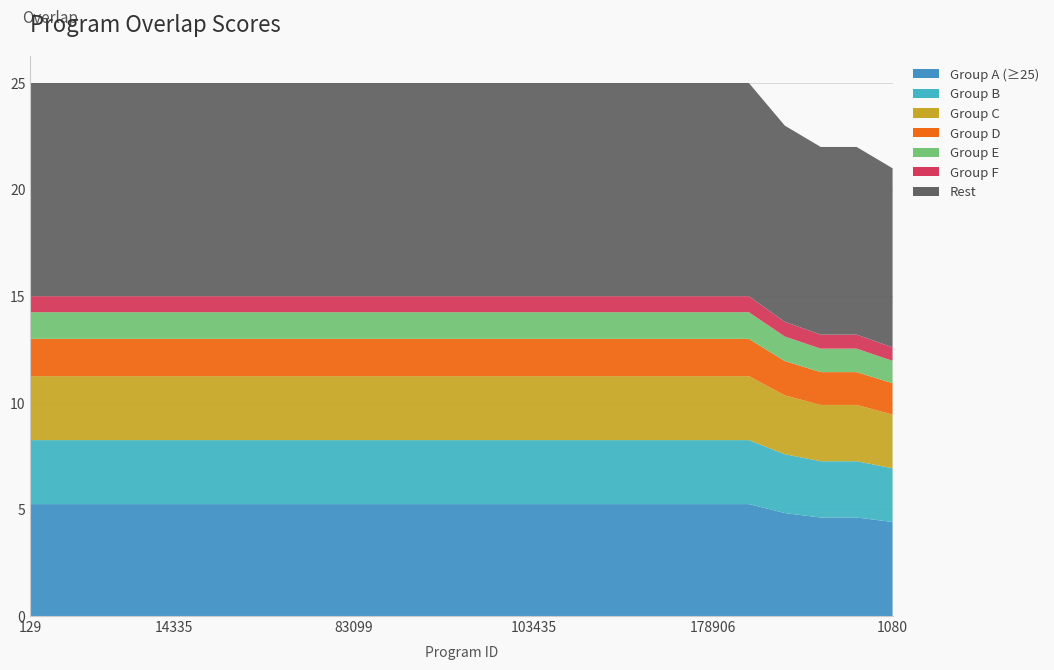

Reading right to left, what are all the values shown in this chart?

1080=21	299914=22	174747=22	147725=23	305492=25	178906=25	161007=25	125819=25	125817=25	123004=25	103435=25	99134=25	85449=25	84150=25	83695=25	83099=25	80920=25	51958=25	15520=25	15519=25	14335=25	14334=25	2534=25	2532=25	129=25